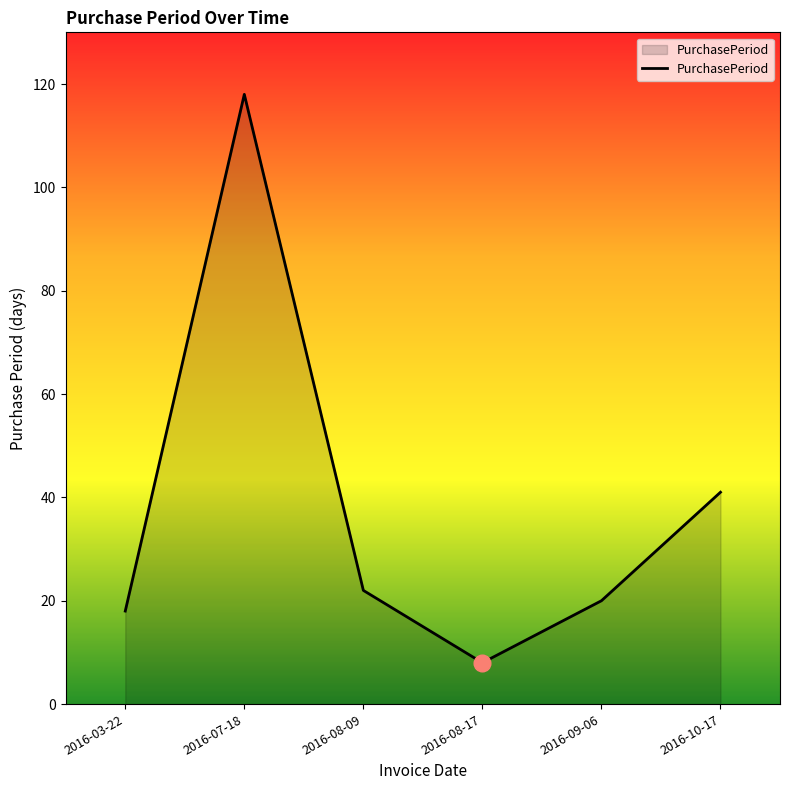

How many values are below 22?

3